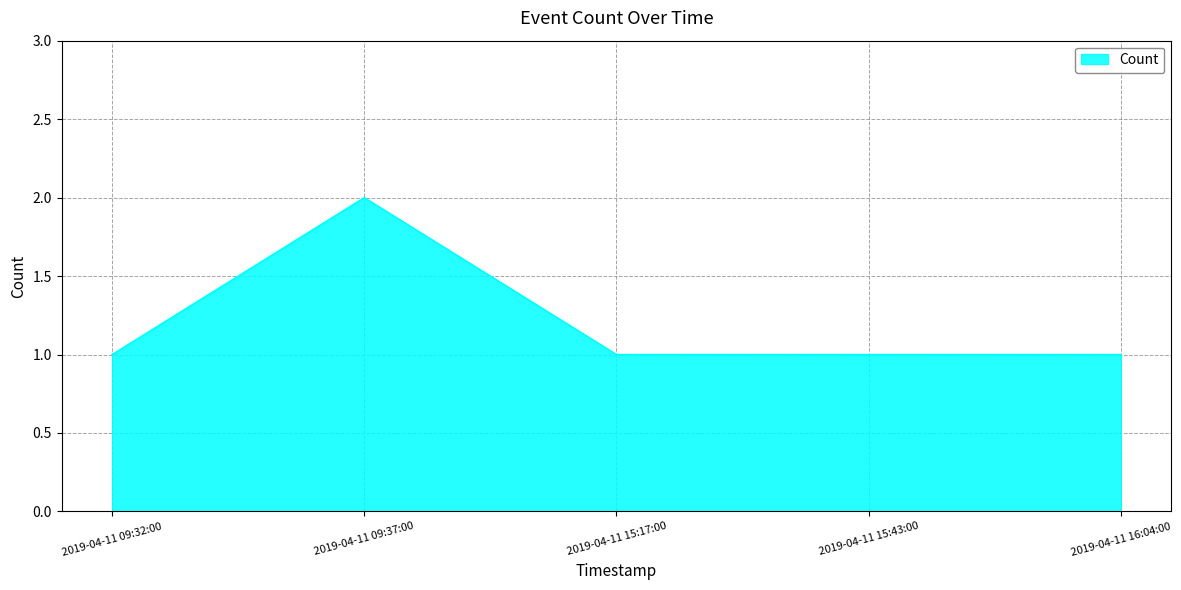

What position from the left is 2019-04-11 15:17:00?

3